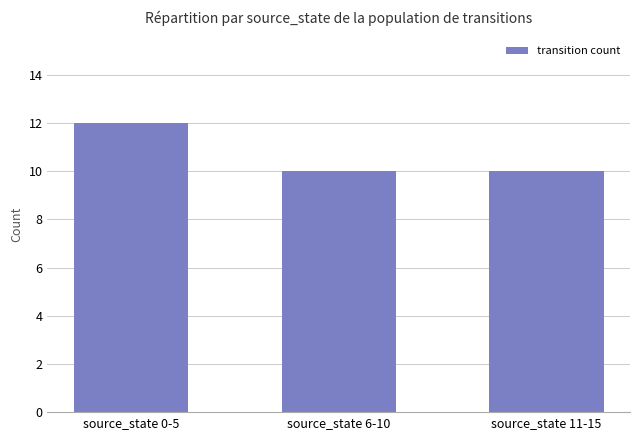

Approximately how many times larger is the value at source_state 11-15 compared to source_state 0-5?

0.8